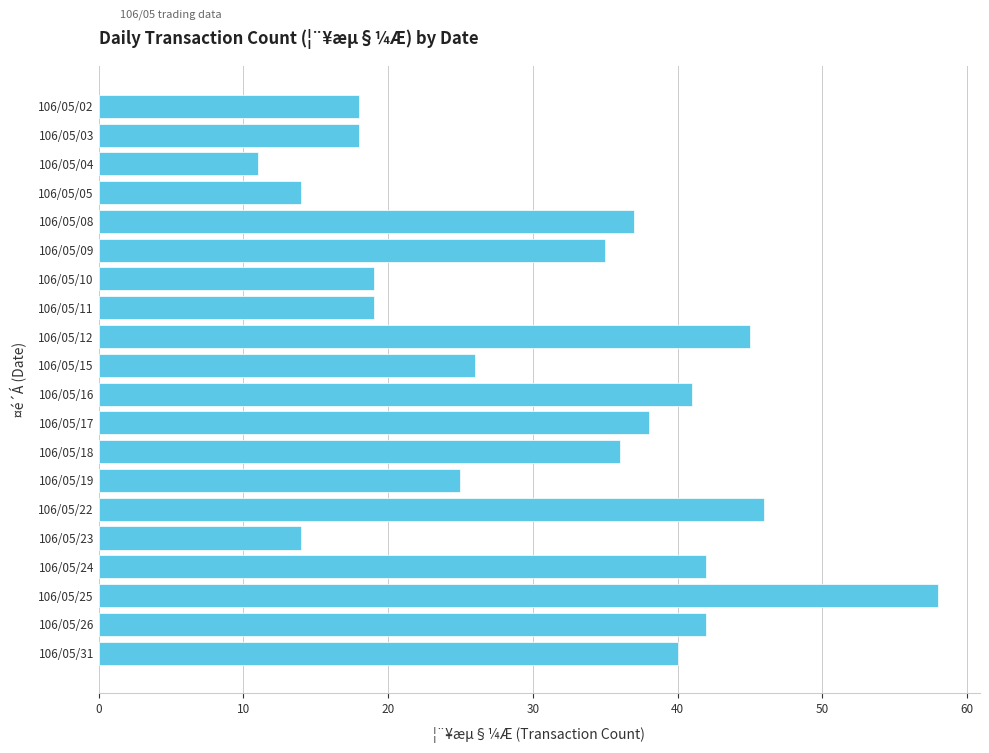

What is the ratio of the value at 106/05/22 to the value at 106/05/10?

2.4